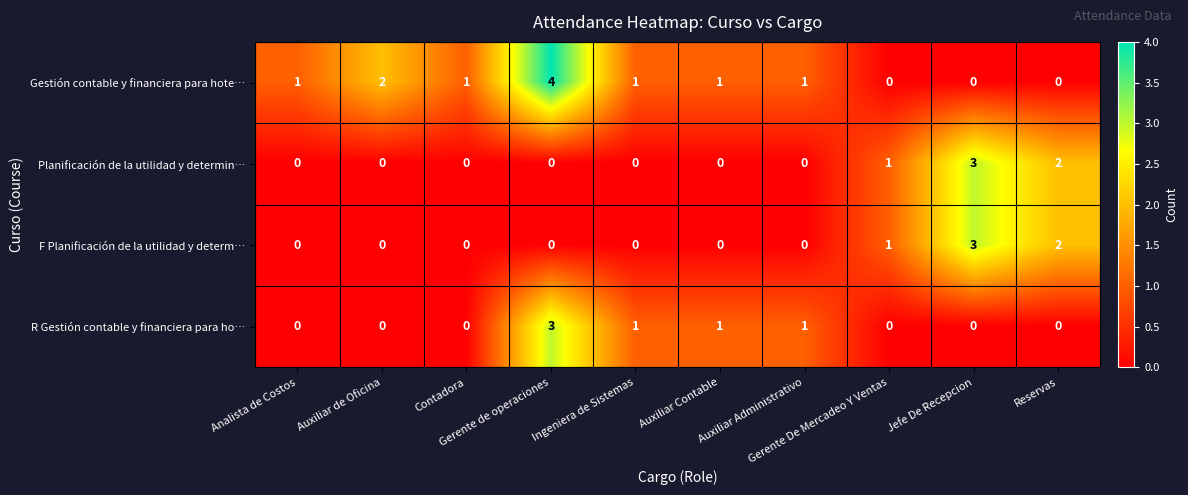

Count the Gestión contable y financiera para hote… values in the range 0 to 1.

8